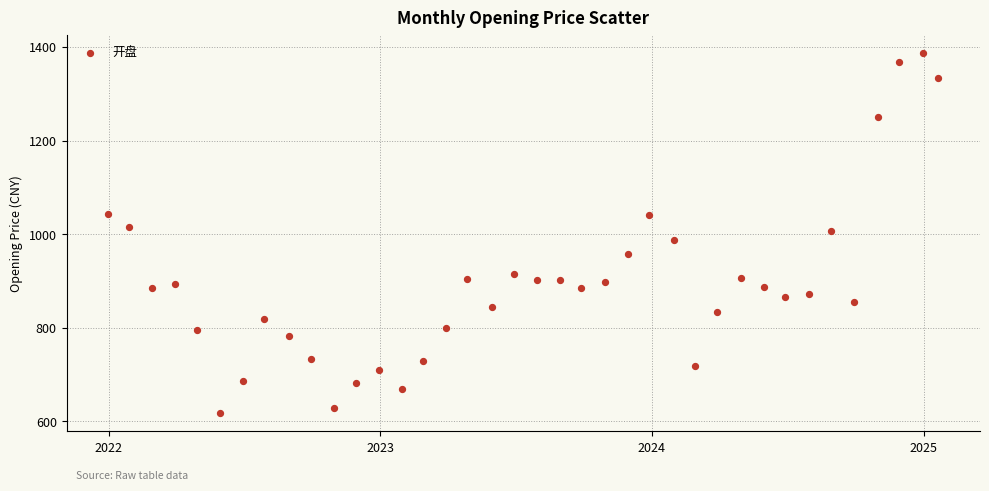

What is the range of X values (max minus min)?

1117.0